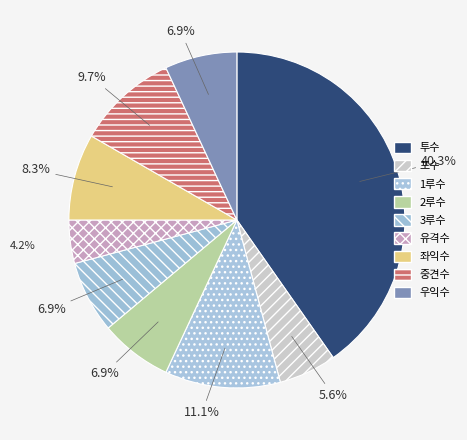

To the nearest percent, what is the combined percentage of 1루수 and 투수?

51%